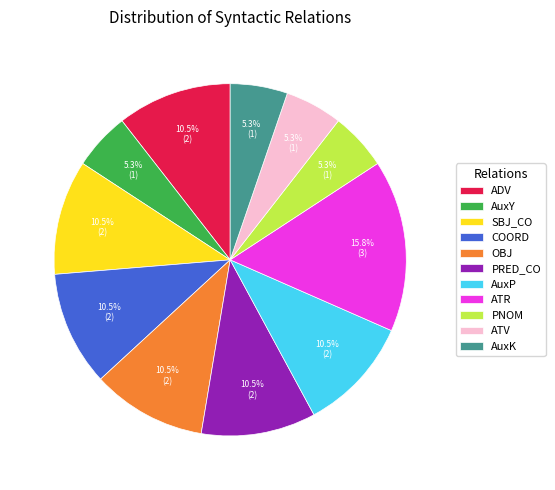

Count the number of slices in the pie.

11